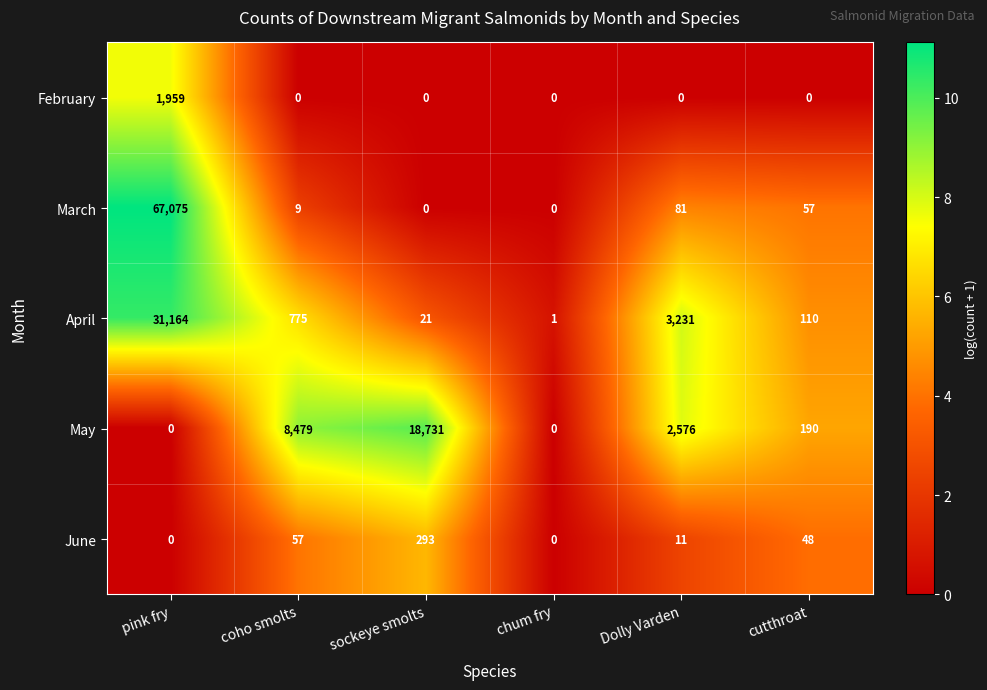

The value of June at cutthroat is 76. True or false?

False